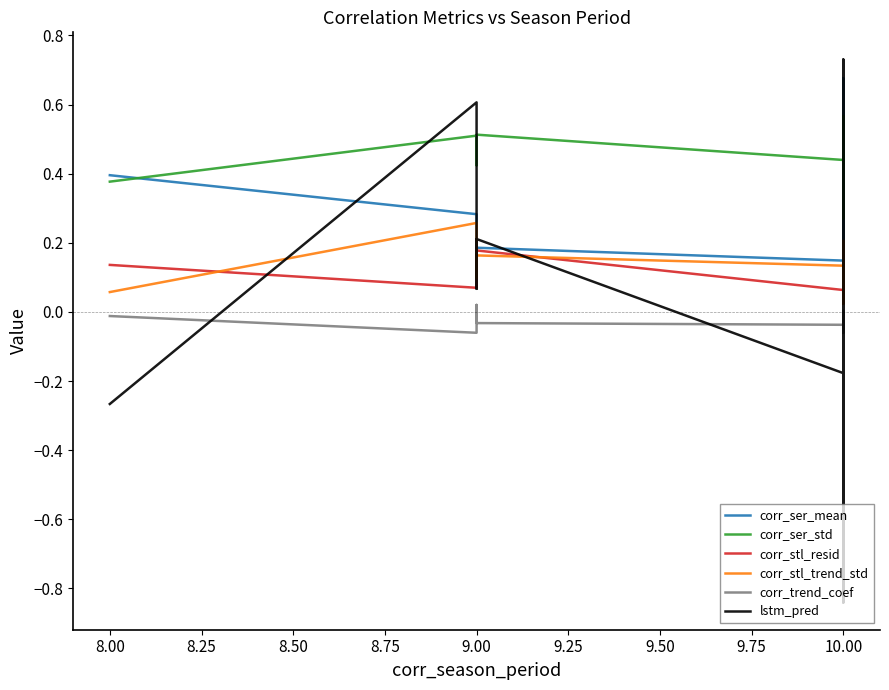

How many data points does each series have?

40